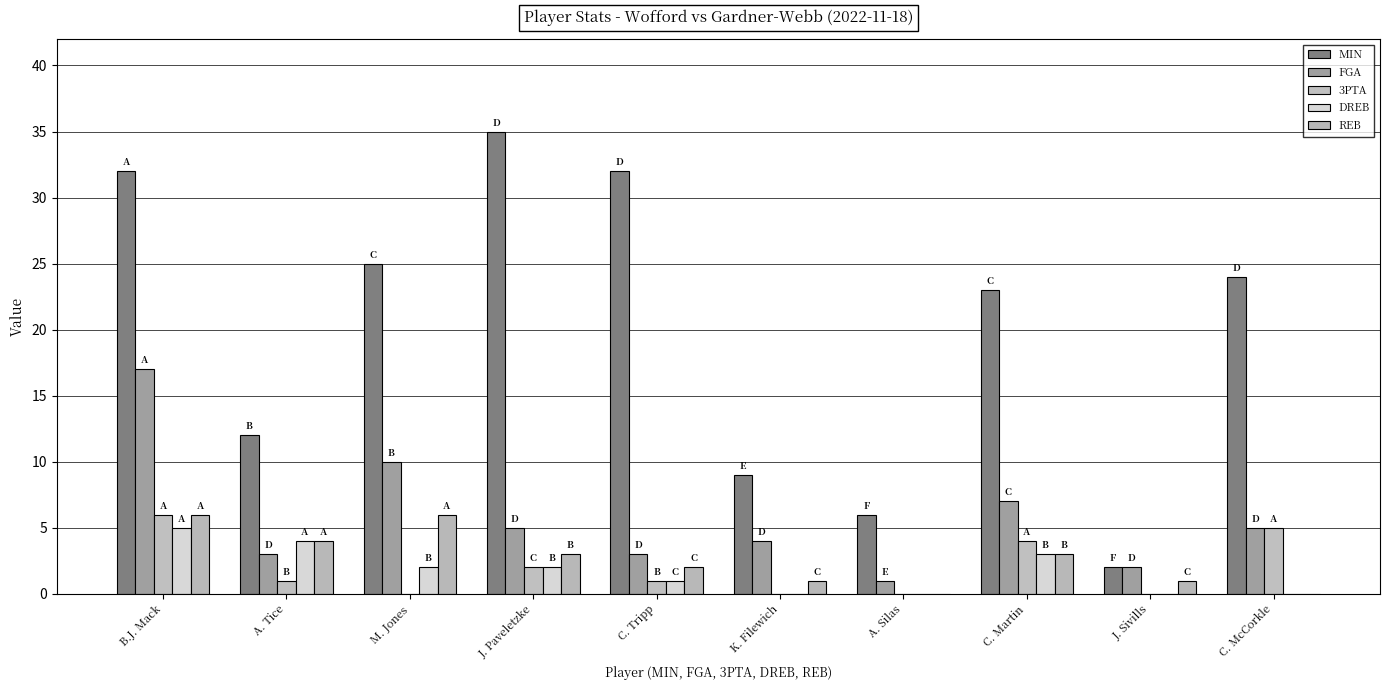

Reading left to right, what are all the values shown in this chart?

MIN: 32	12	25	35	32	9	6	23	2	24
FGA: 17	3	10	5	3	4	1	7	2	5
3PTA: 6	1	0	2	1	0	0	4	0	5
DREB: 5	4	2	2	1	0	0	3	0	0
REB: 6	4	6	3	2	1	0	3	1	0